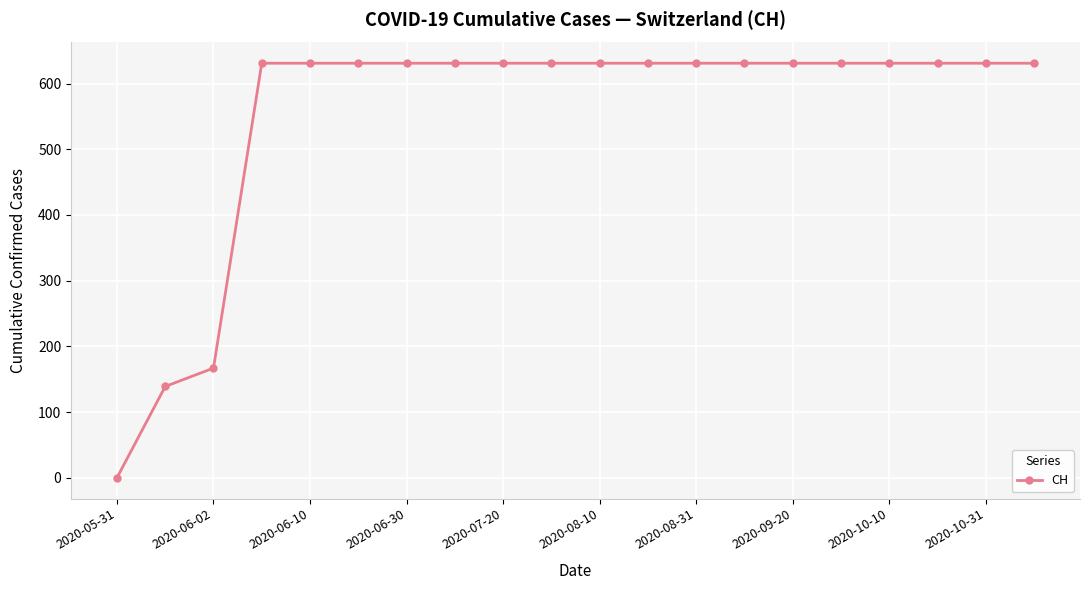

What is the difference between the maximum and minimum values?

631